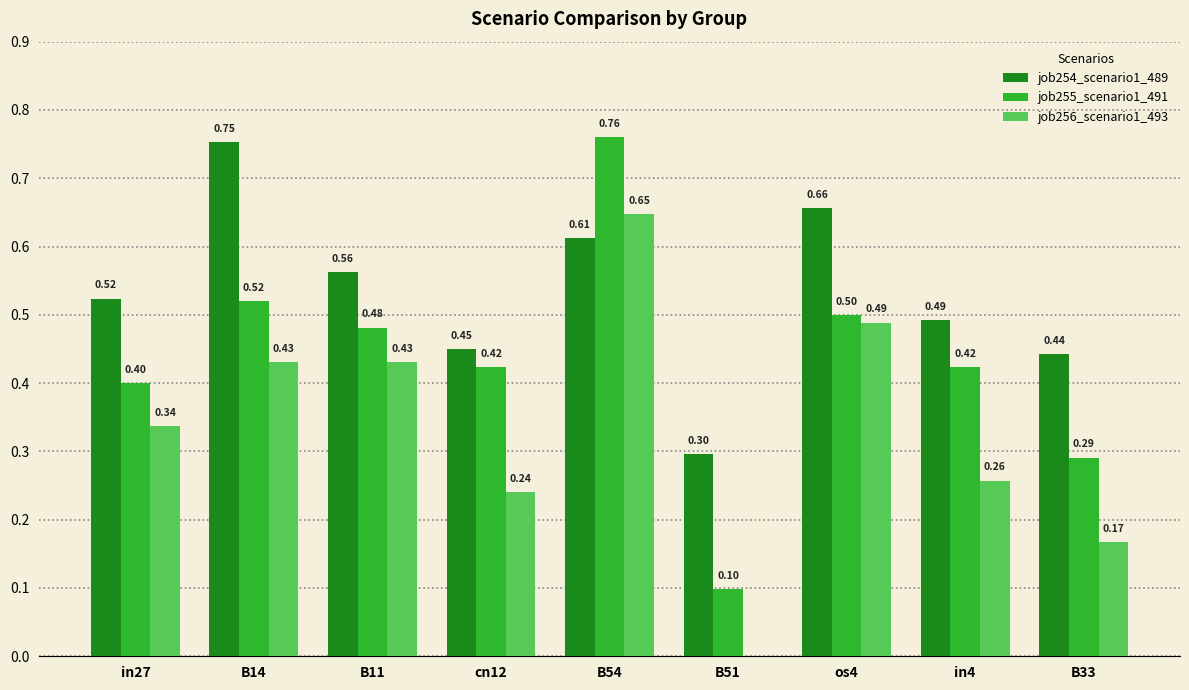

How many groups of bars are there?

9